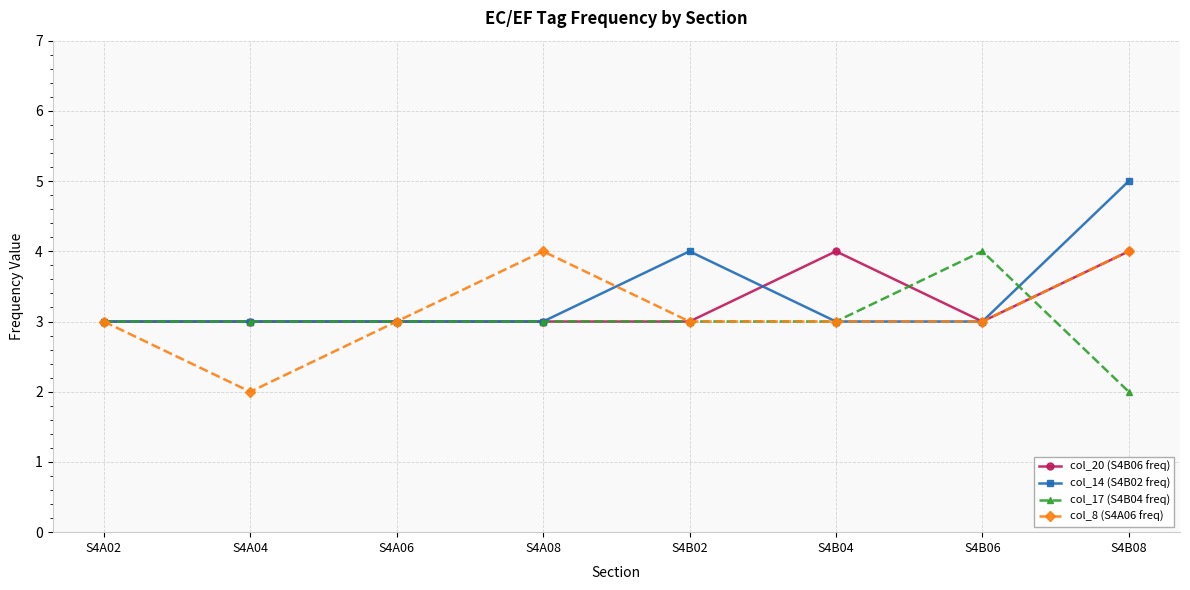

Reading left to right, extract all data points from this chart.

col_20 (S4B06 freq): S4A02=3	S4A04=3	S4A06=3	S4A08=3	S4B02=3	S4B04=4	S4B06=3	S4B08=4
col_14 (S4B02 freq): S4A02=3	S4A04=3	S4A06=3	S4A08=3	S4B02=4	S4B04=3	S4B06=3	S4B08=5
col_17 (S4B04 freq): S4A02=3	S4A04=3	S4A06=3	S4A08=3	S4B02=3	S4B04=3	S4B06=4	S4B08=2
col_8 (S4A06 freq): S4A02=3	S4A04=2	S4A06=3	S4A08=4	S4B02=3	S4B04=3	S4B06=3	S4B08=4